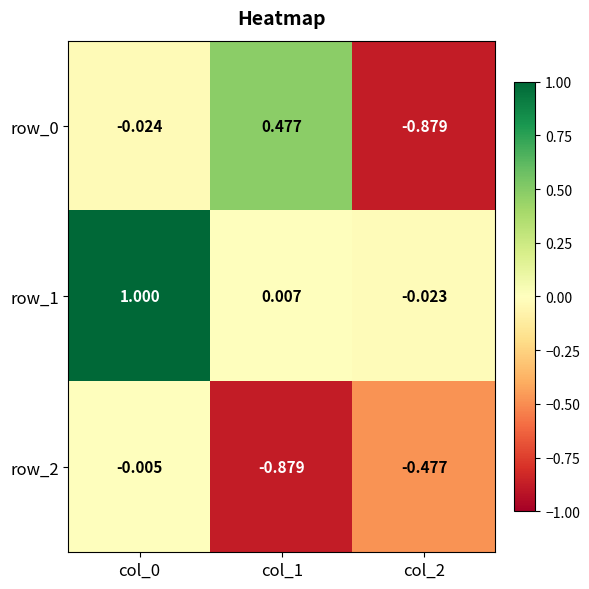

What is the smallest value displayed?

-0.9